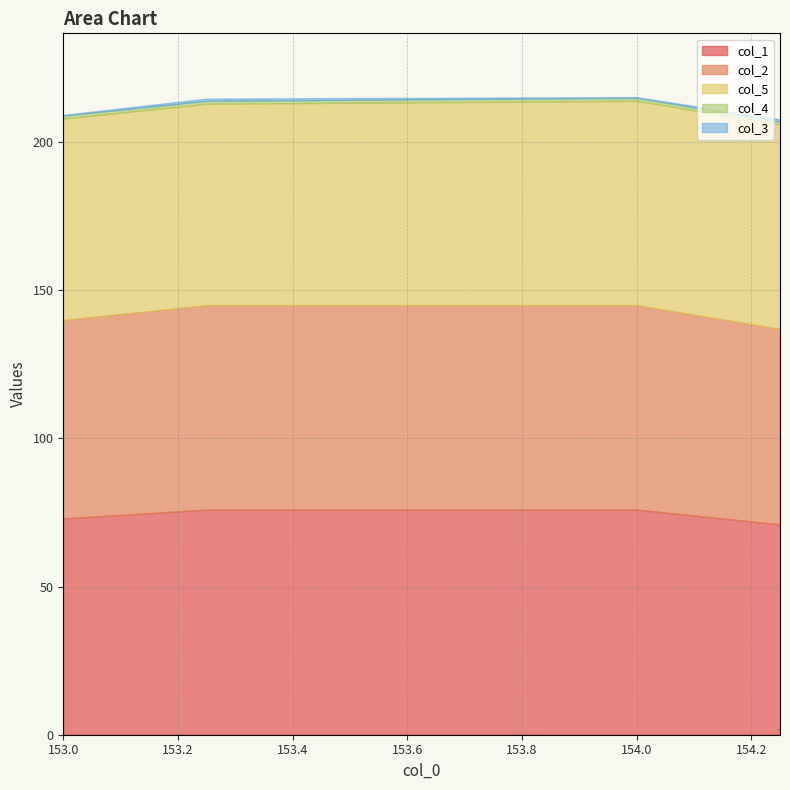

What is the approximate value of col_5 at 154.25?

69.0